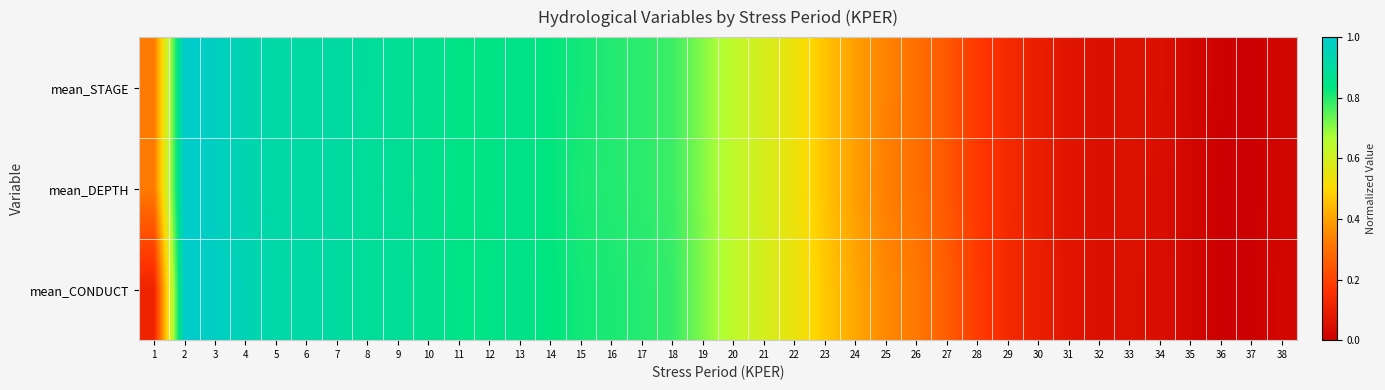

Reading right to left, list all the values displayed in this chart.

mean_STAGE: 38=0.0	37=0.0	36=0.0	35=0.0	34=0.1	33=0.1	32=0.1	31=0.1	30=0.1	29=0.1	28=0.2	27=0.2	26=0.3	25=0.3	24=0.4	23=0.5	22=0.5	21=0.6	20=0.6	19=0.7	18=0.8	17=0.8	16=0.8	15=0.8	14=0.8	13=0.9	12=0.8	11=0.8	10=0.9	9=0.9	8=0.9	7=0.9	6=0.9	5=0.9	4=0.9	3=1.0	2=1.0	1=0.3
mean_DEPTH: 38=0.0	37=0.0	36=0.0	35=0.0	34=0.0	33=0.1	32=0.1	31=0.1	30=0.1	29=0.1	28=0.2	27=0.2	26=0.3	25=0.3	24=0.4	23=0.5	22=0.5	21=0.6	20=0.6	19=0.7	18=0.8	17=0.8	16=0.8	15=0.8	14=0.8	13=0.9	12=0.8	11=0.8	10=0.9	9=0.9	8=0.9	7=0.9	6=0.9	5=0.9	4=0.9	3=1.0	2=1.0	1=0.3
mean_CONDUCT: 38=0.0	37=0.0	36=0.0	35=0.0	34=0.0	33=0.1	32=0.1	31=0.1	30=0.1	29=0.1	28=0.2	27=0.3	26=0.3	25=0.4	24=0.4	23=0.5	22=0.5	21=0.6	20=0.6	19=0.7	18=0.8	17=0.8	16=0.8	15=0.8	14=0.8	13=0.9	12=0.8	11=0.8	10=0.9	9=0.9	8=0.9	7=0.9	6=0.9	5=0.9	4=0.9	3=1.0	2=1.0	1=0.1